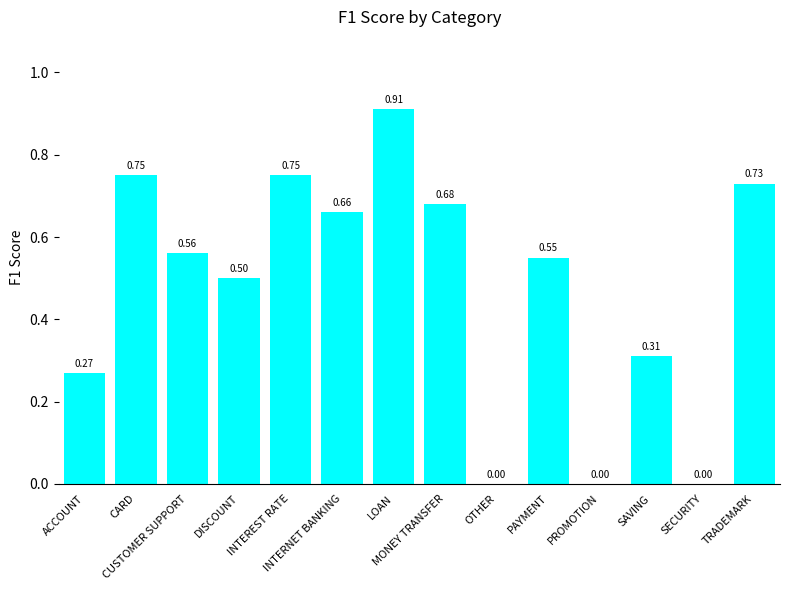

The value at LOAN is 0.5. True or false?

False